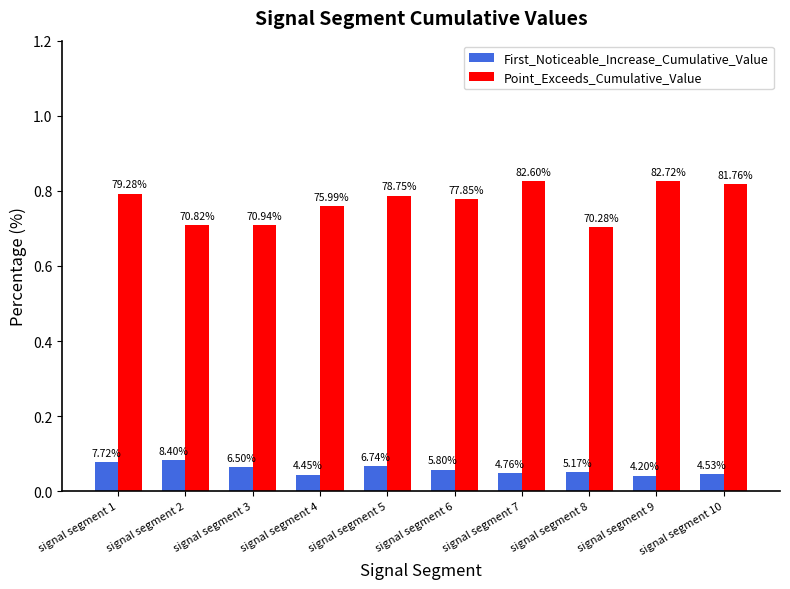

What is the value of the First_Noticeable_Increase_Cumulative_Value bar at the 1st from the left?

0.1